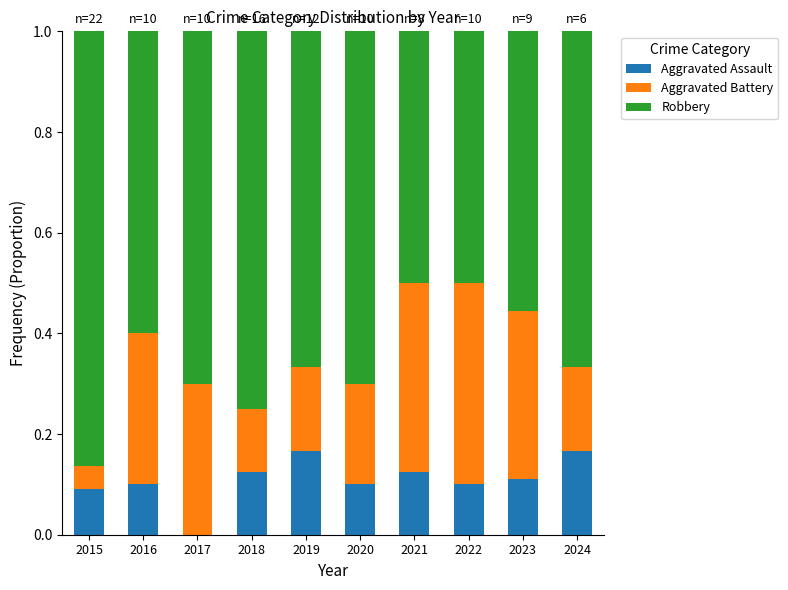

The value of Aggravated Assault at 2018 is 0.1. True or false?

True